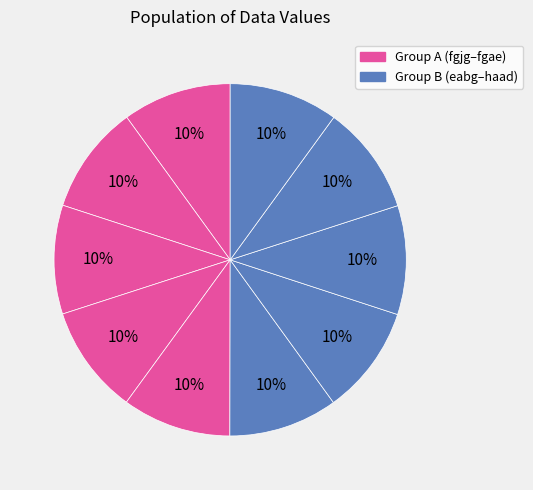

How many slices are in this pie chart?

10